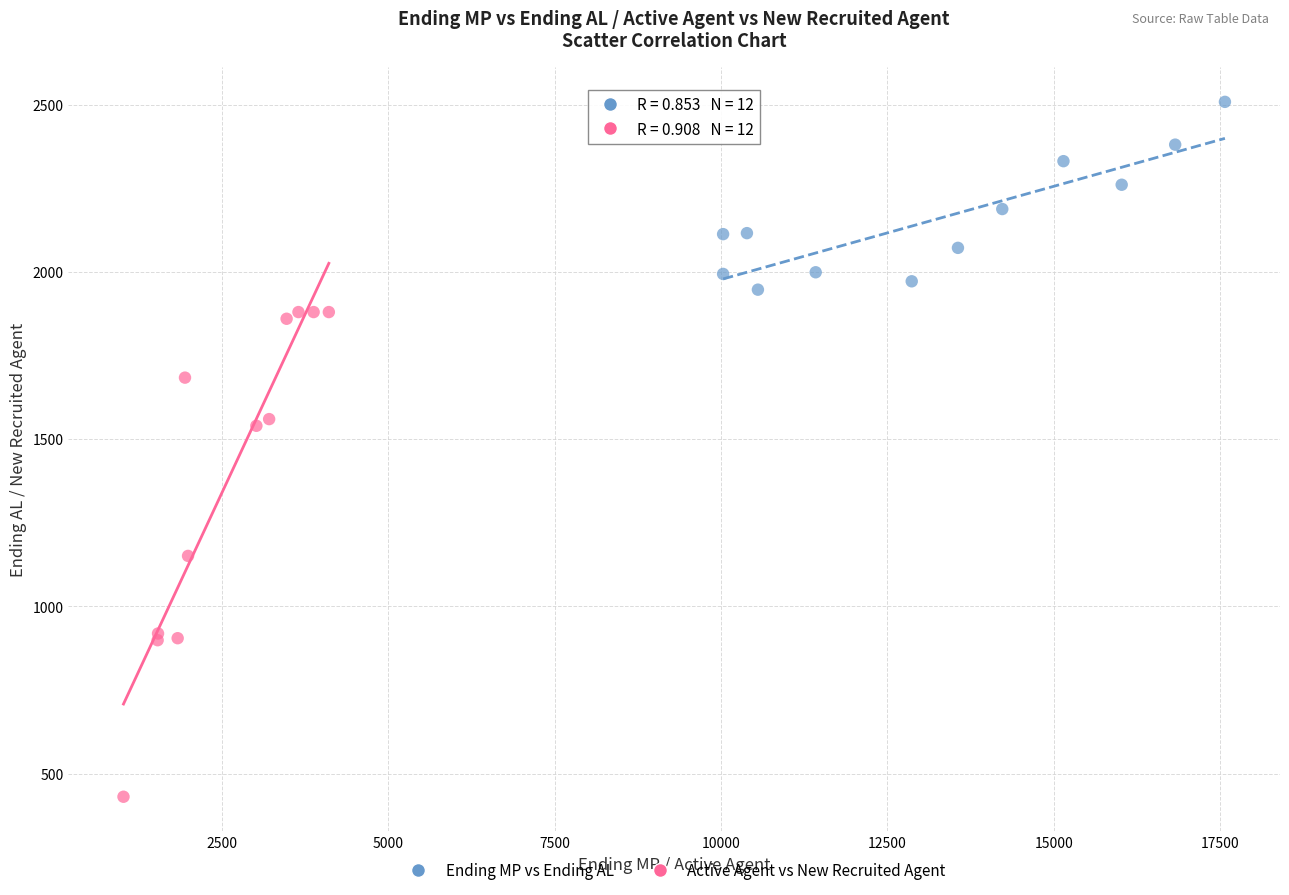

Which series contains the lowest Y value?

Active Agent vs New Recruited Agent